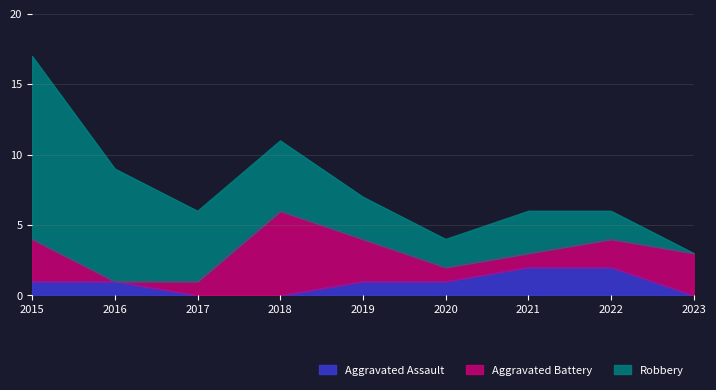

What is the value of the Aggravated Battery point at the 9th from the left?

3